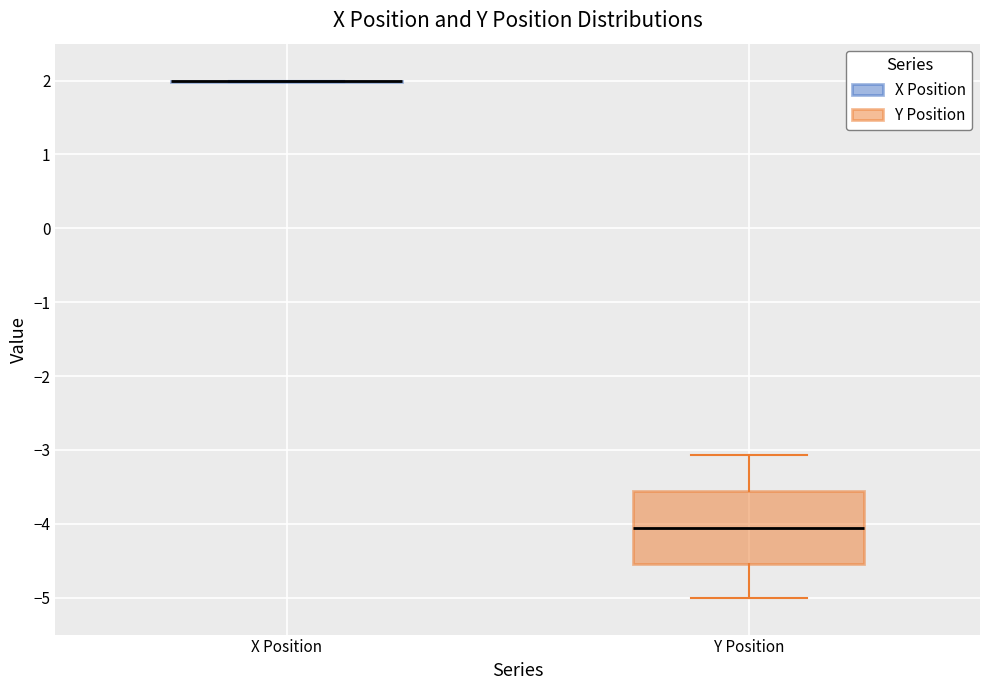

Comparing the boxes themselves (not the whiskers), which one is the tallest?

Y Position